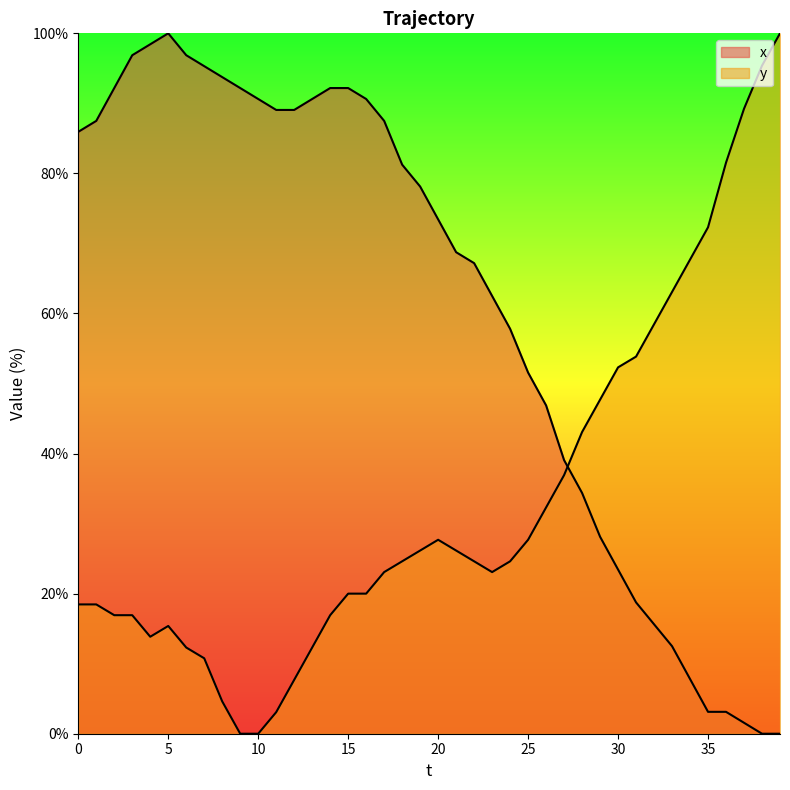

Which series has the largest range (max minus min)?

x